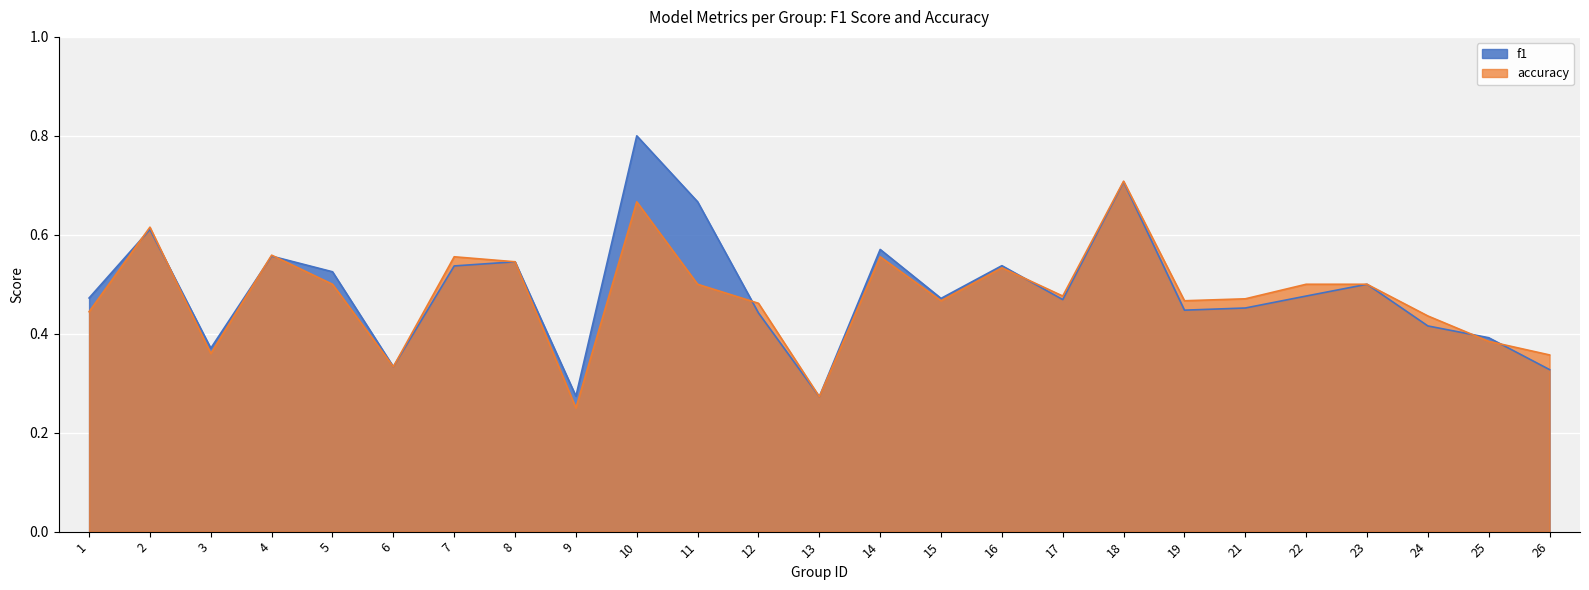

How many times do accuracy and f1 cross each other?

8